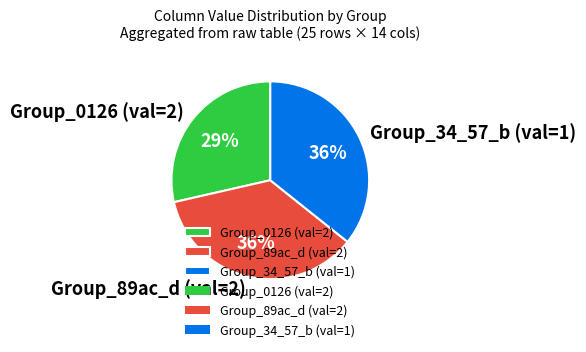

Which has a higher value, Group_0126 (val=2) or Group_89ac_d (val=2)?

Group_89ac_d (val=2)